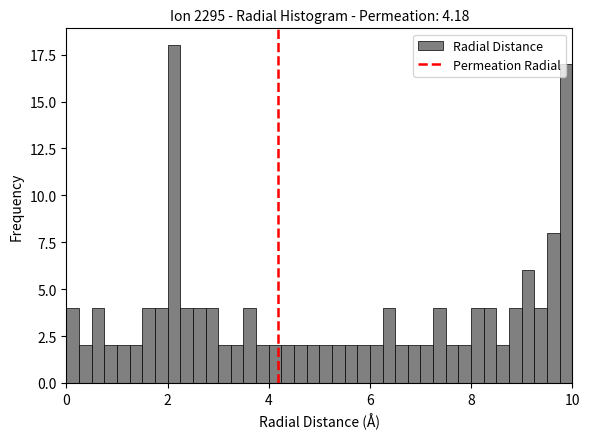

Read against the x-axis, roughly where is the centre of the tallest bar?

2.2